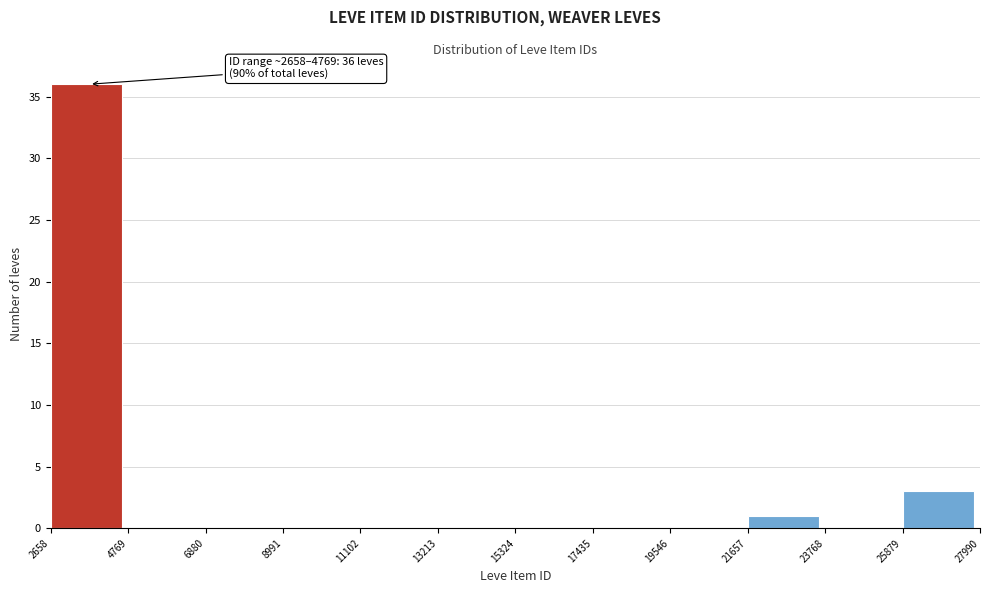

Over which range of the x-axis is the bar tallest?

2658 to 4769